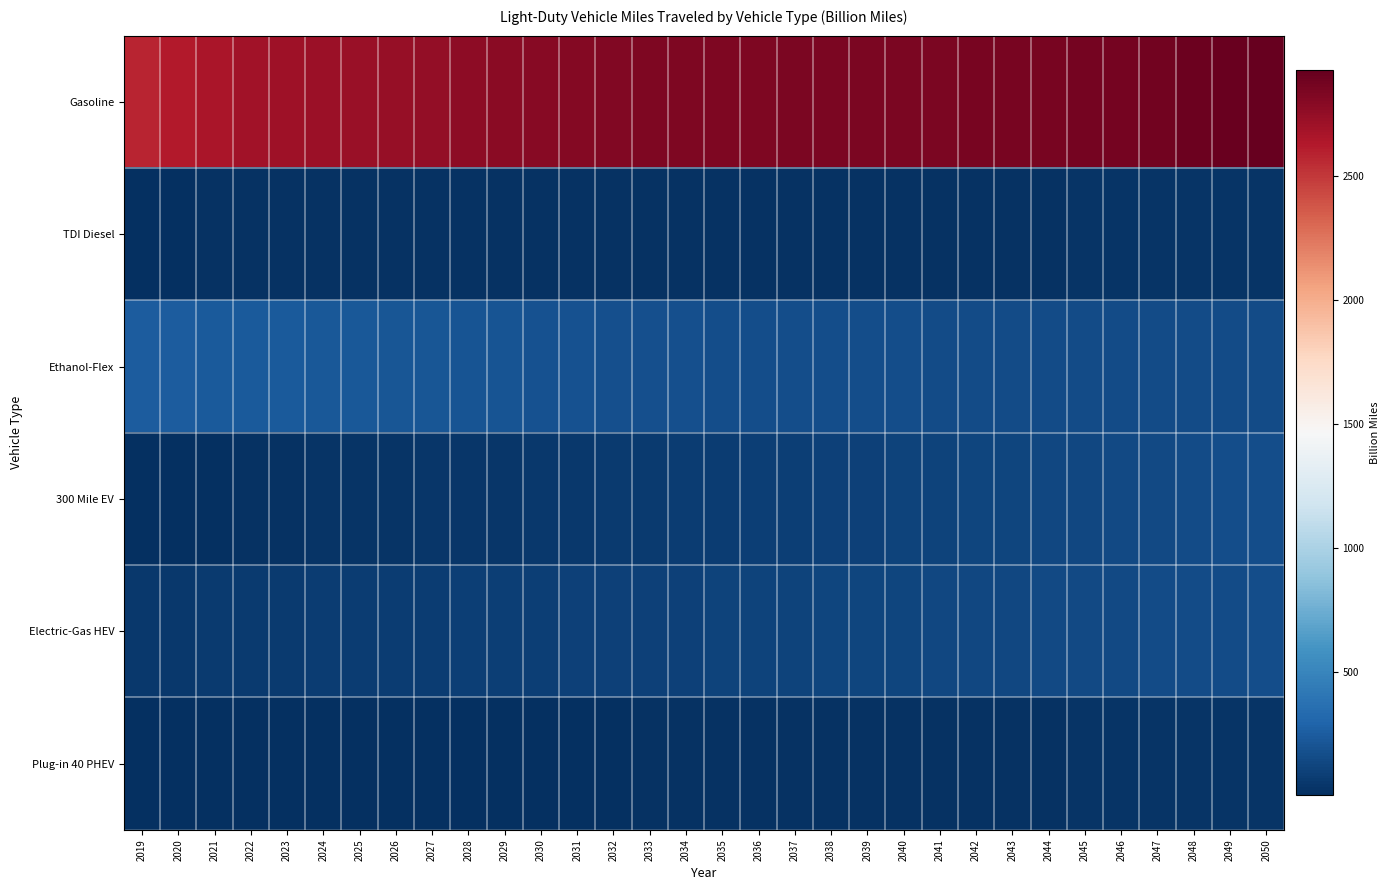

Reading right to left, extract all data points from this chart.

Gasoline: 2050=2927.8	2049=2910.2	2048=2894.3	2047=2880.4	2046=2869.5	2045=2860.7	2044=2855.3	2043=2851.3	2042=2848.3	2041=2846.0	2040=2844.7	2039=2842.0	2038=2839.7	2037=2837.7	2036=2835.3	2035=2831.9	2034=2832.6	2033=2829.3	2032=2821.1	2031=2811.2	2030=2796.6	2029=2782.4	2028=2768.2	2027=2753.2	2026=2737.4	2025=2722.9	2024=2717.3	2023=2709.0	2022=2693.6	2021=2664.5	2020=2624.1	2019=2576.9
TDI Diesel: 2050=28.3	2049=28.1	2048=27.9	2047=27.8	2046=27.6	2045=27.5	2044=27.5	2043=27.4	2042=27.4	2041=27.3	2040=27.2	2039=27.0	2038=26.8	2037=26.6	2036=26.4	2035=26.1	2034=25.9	2033=25.5	2032=25.1	2031=24.7	2030=24.2	2029=23.6	2028=23.1	2027=22.4	2026=21.7	2025=21.0	2024=20.2	2023=19.4	2022=18.2	2021=16.9	2020=15.8	2019=15.1
Ethanol-Flex: 2050=157.9	2049=157.8	2048=157.8	2047=158.0	2046=158.5	2045=159.1	2044=159.9	2043=160.9	2042=162.0	2041=163.3	2040=164.7	2039=166.2	2038=168.0	2037=170.1	2036=172.5	2035=175.4	2034=178.9	2033=182.6	2032=186.6	2031=190.9	2030=195.4	2029=200.3	2028=205.7	2027=211.3	2026=217.1	2025=223.0	2024=229.3	2023=235.1	2022=239.9	2021=243.2	2020=245.1	2019=244.8
300 Mile EV: 2050=171.1	2049=164.6	2048=158.2	2047=151.8	2046=145.6	2045=139.4	2044=133.5	2043=127.5	2042=121.6	2041=115.7	2040=109.8	2039=103.8	2038=97.9	2037=91.9	2036=86.0	2035=80.1	2034=74.5	2033=69.0	2032=63.6	2031=58.4	2030=53.4	2029=48.9	2028=44.8	2027=40.9	2026=37.0	2025=33.2	2024=29.2	2023=24.8	2022=20.0	2021=14.8	2020=9.5	2019=5.6
Electric-Gas HEV: 2050=165.3	2049=161.4	2048=157.5	2047=153.7	2046=150.1	2045=146.5	2044=143.1	2043=139.7	2042=136.2	2041=132.7	2040=129.1	2039=125.4	2038=121.7	2037=117.9	2036=114.2	2035=110.6	2034=107.2	2033=103.8	2032=100.2	2031=96.8	2030=93.3	2029=89.9	2028=86.7	2027=83.4	2026=80.3	2025=77.2	2024=74.7	2023=71.8	2022=68.7	2021=65.2	2020=61.3	2019=57.2
Plug-in 40 PHEV: 2050=31.8	2049=31.1	2048=30.4	2047=29.6	2046=28.9	2045=28.1	2044=27.2	2043=26.4	2042=25.5	2041=24.6	2040=23.7	2039=22.7	2038=21.6	2037=20.6	2036=19.6	2035=18.6	2034=17.6	2033=16.6	2032=15.5	2031=14.5	2030=13.4	2029=12.3	2028=11.3	2027=10.3	2026=9.3	2025=8.5	2024=8.1	2023=7.7	2022=7.1	2021=6.4	2020=5.6	2019=4.6